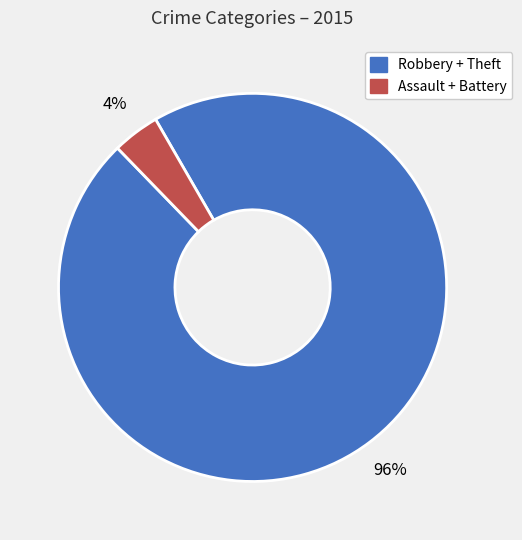

Is there a majority slice in this chart?

Yes